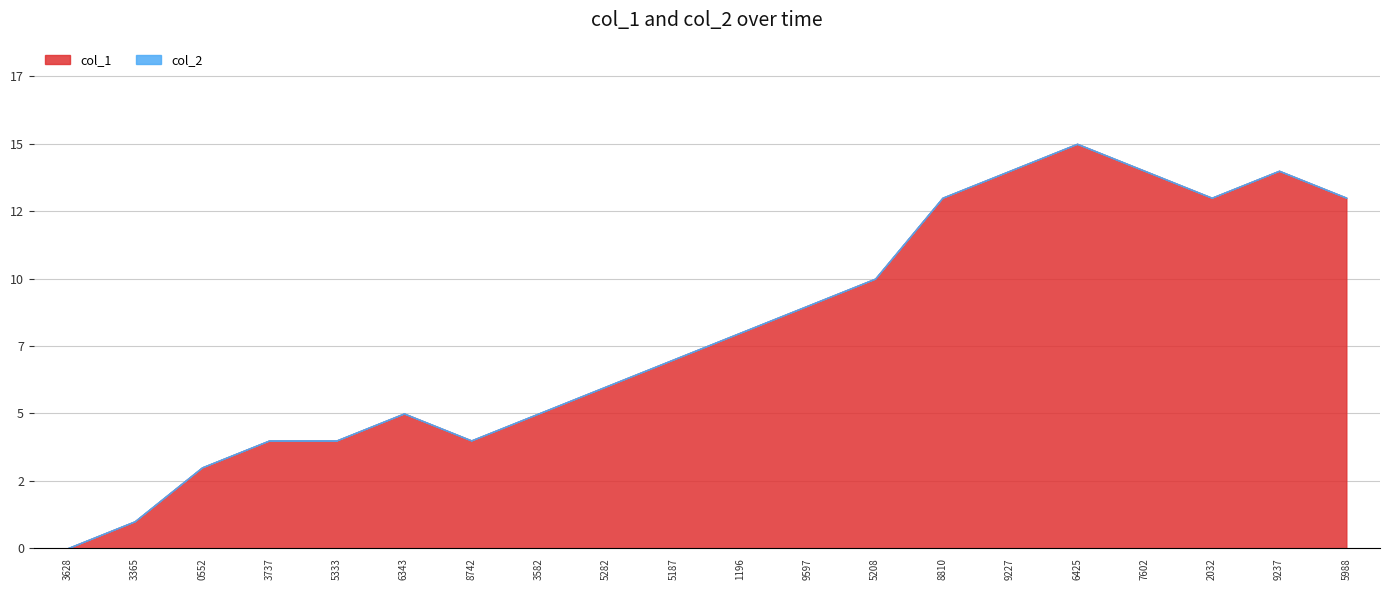

What are all the series names shown in the legend?

col_1, col_2